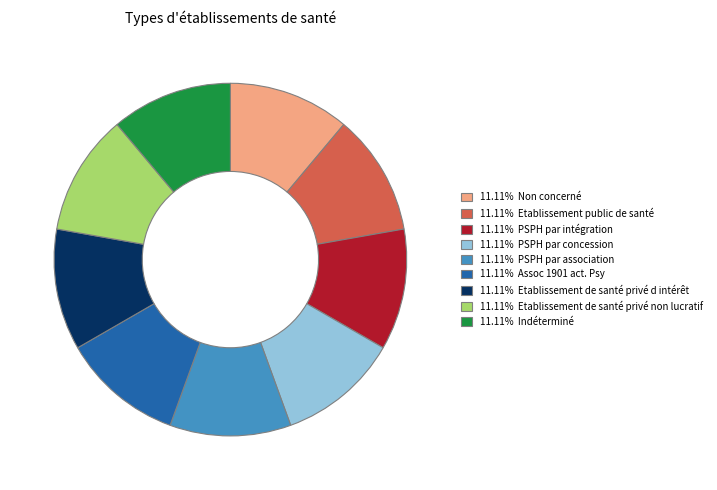

Is there any slice that represents more than half of the pie?

No